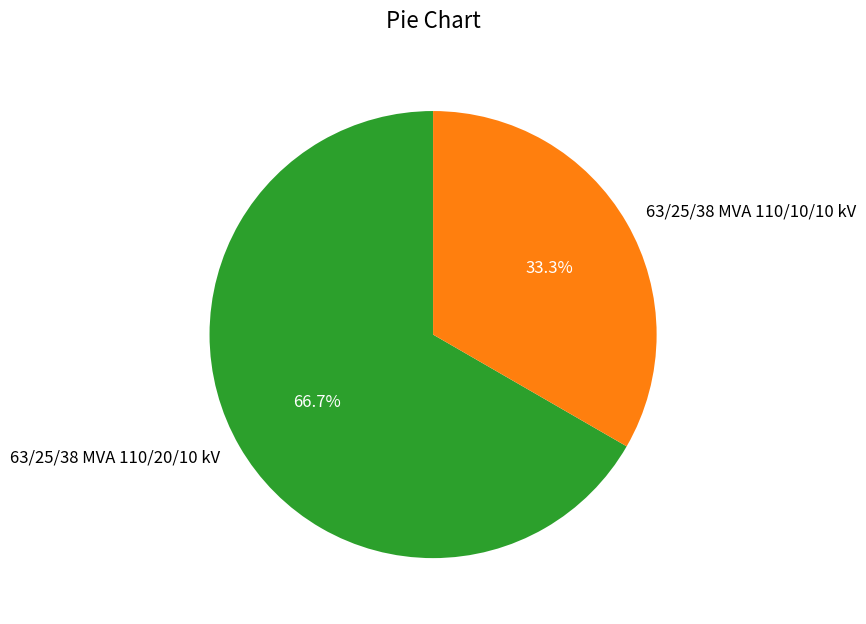

The 63/25/38 MVA 110/10/10 kV slice represents 46% of the pie. True or false?

False